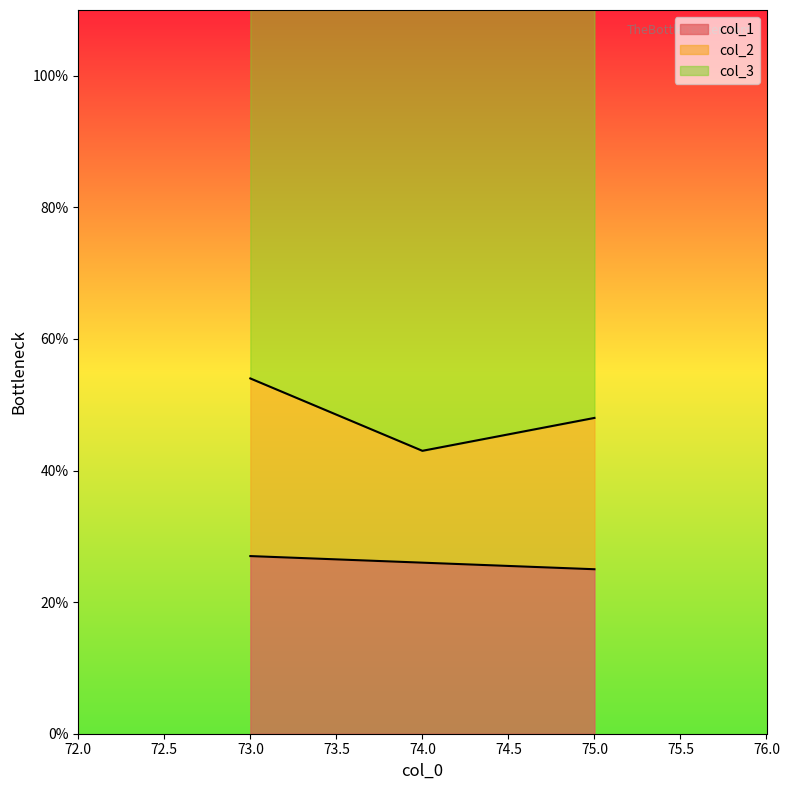

The value of col_1 at 75.0 is 25. True or false?

True